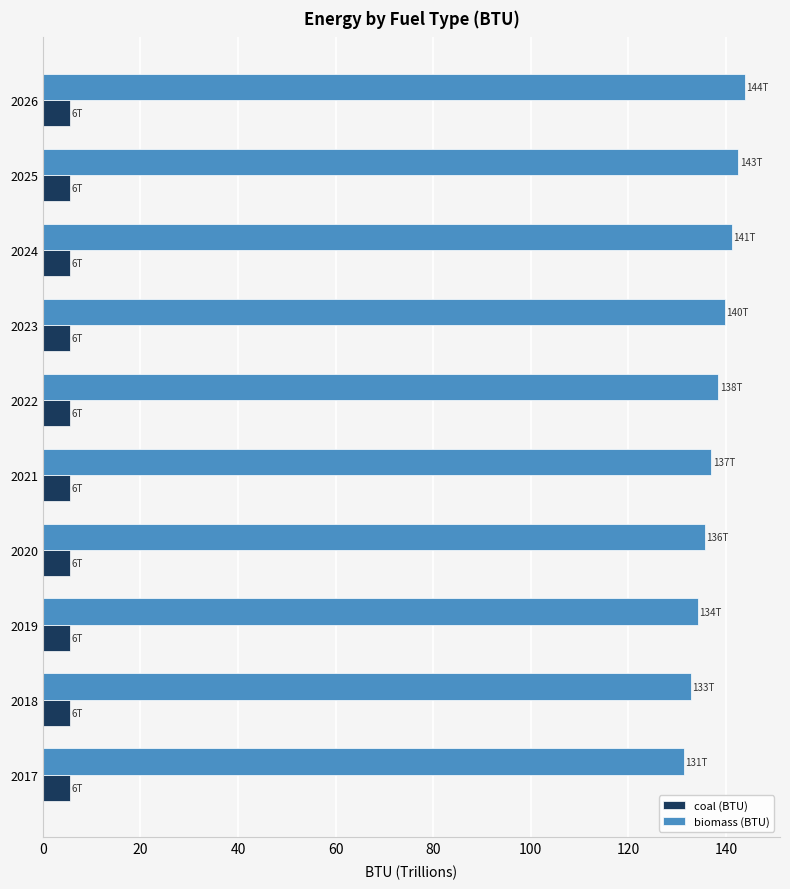

Rank the series by their maximum value, from lowest to highest.

coal (BTU), biomass (BTU)